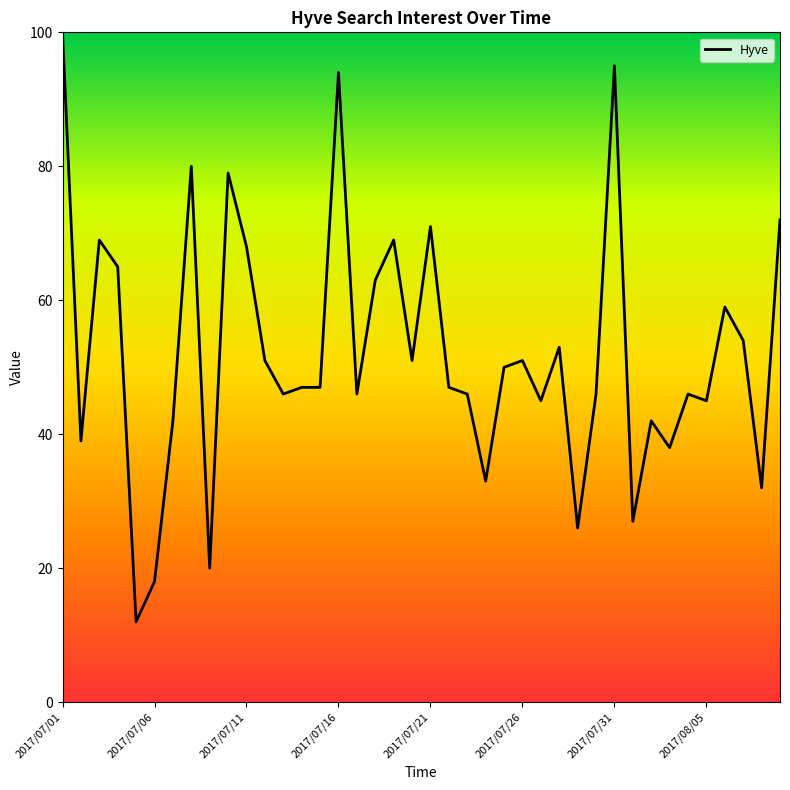

What is the greatest value displayed?

100